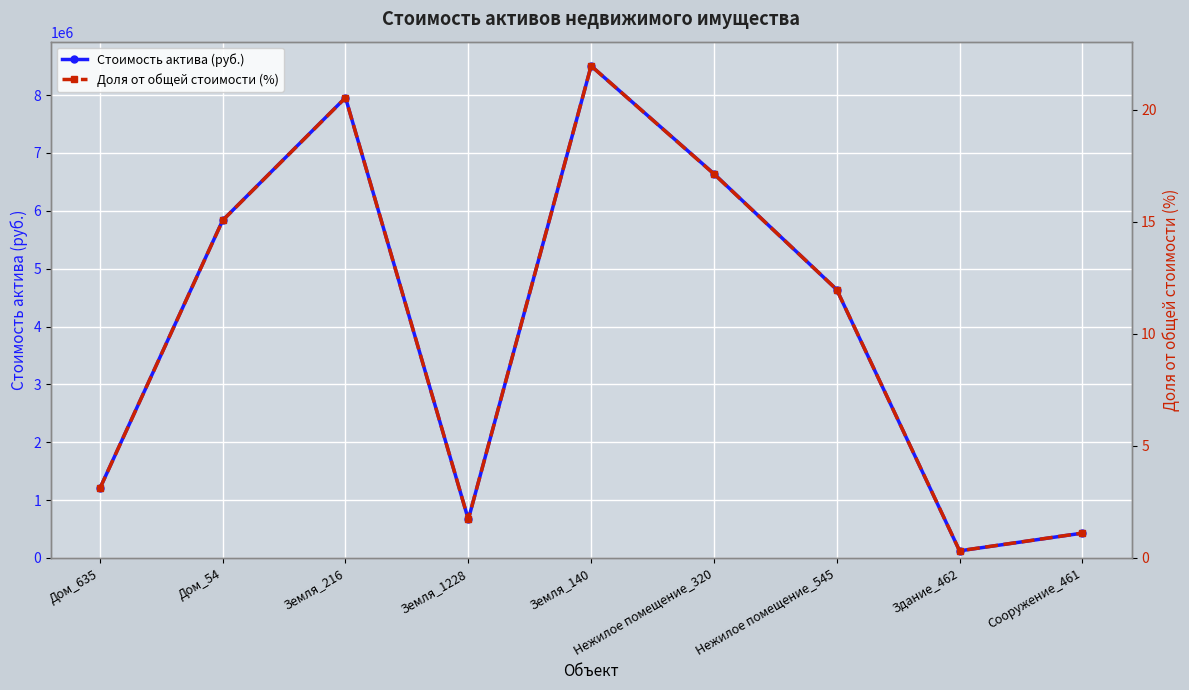

Reading left to right, extract all data points from this chart.

Стоимость актива (руб.): 1200913.0	5836000.0	7955618.0	665826.0	8504000.0	6640000.0	4636631.0	122915.0	429063.0
Доля от общей стоимости (%): 3.1	15.1	20.5	1.7	21.9	17.1	12.0	0.3	1.1